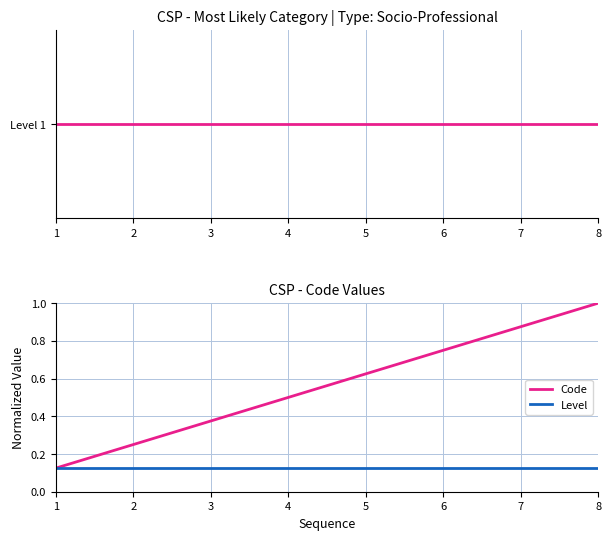

Is the value of Code at 6 greater than the value of Level at 7?

Yes